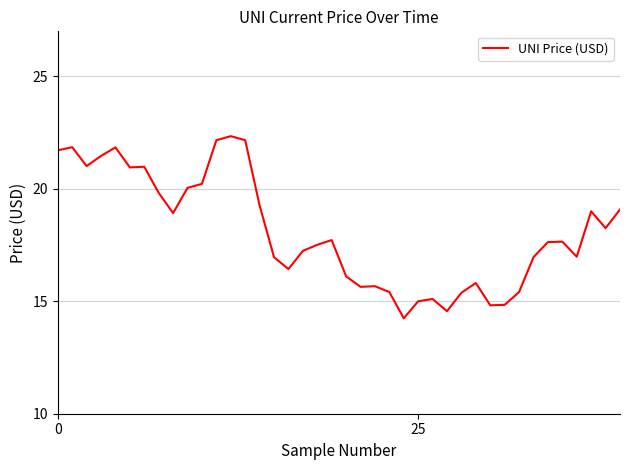

What is the difference between the maximum and minimum values?

8.1